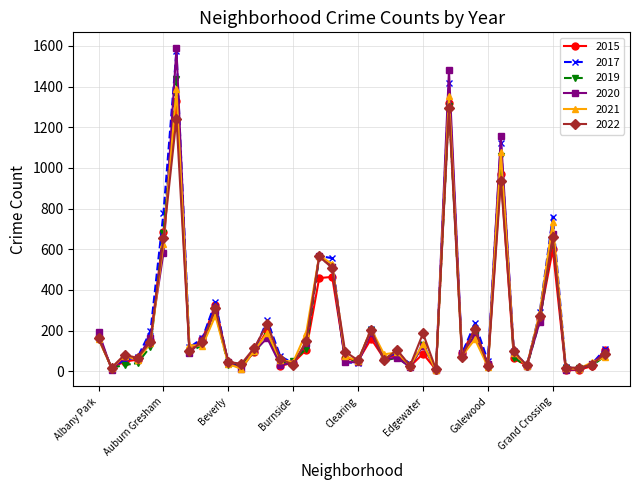

Which series has the widest spread of values?

2020